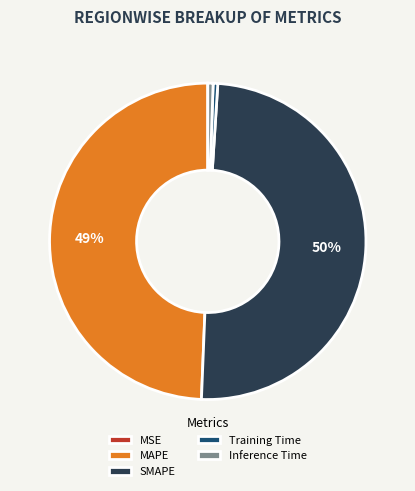

What percentage is the SMAPE slice, to the nearest percent?

50%